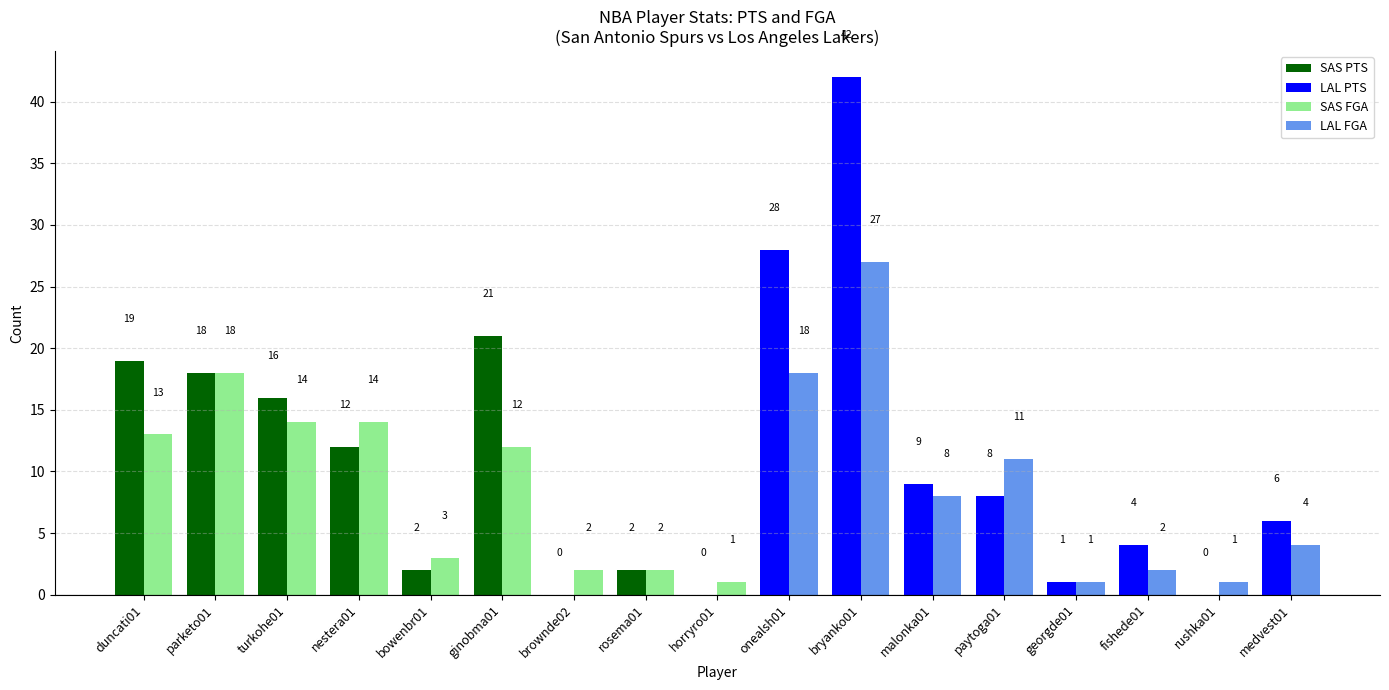

How many series are shown in this chart?

2